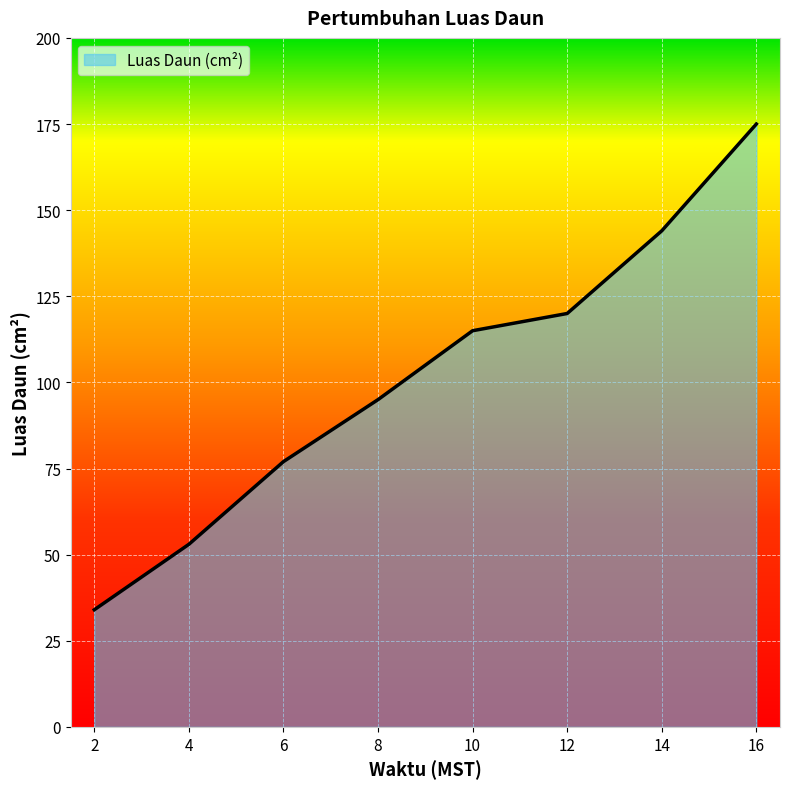

Is it true that the value at 12 is 120?

True